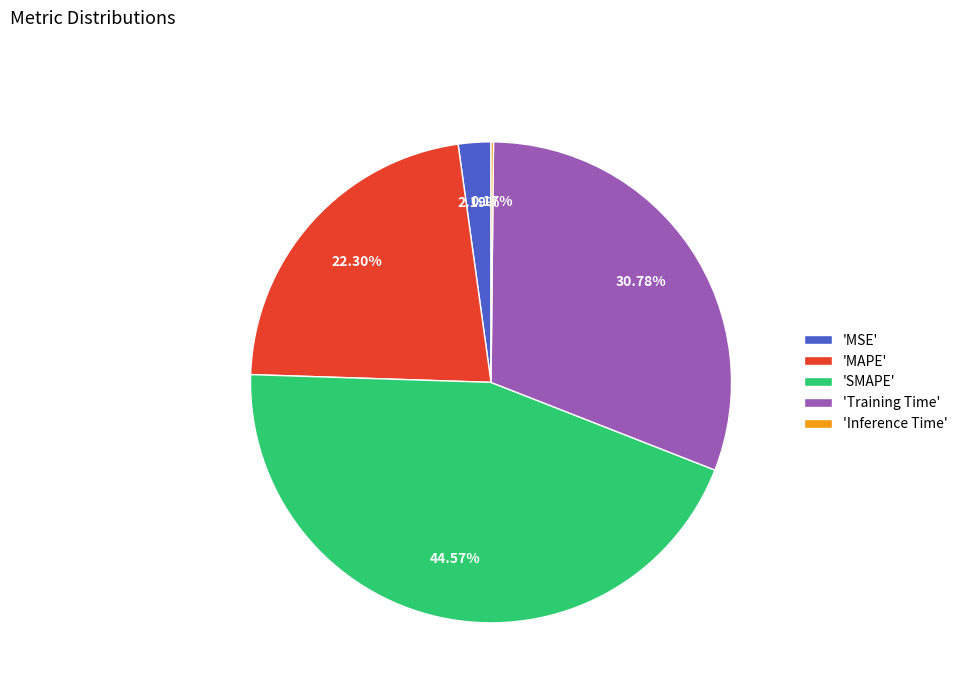

Does any single category account for the majority?

No